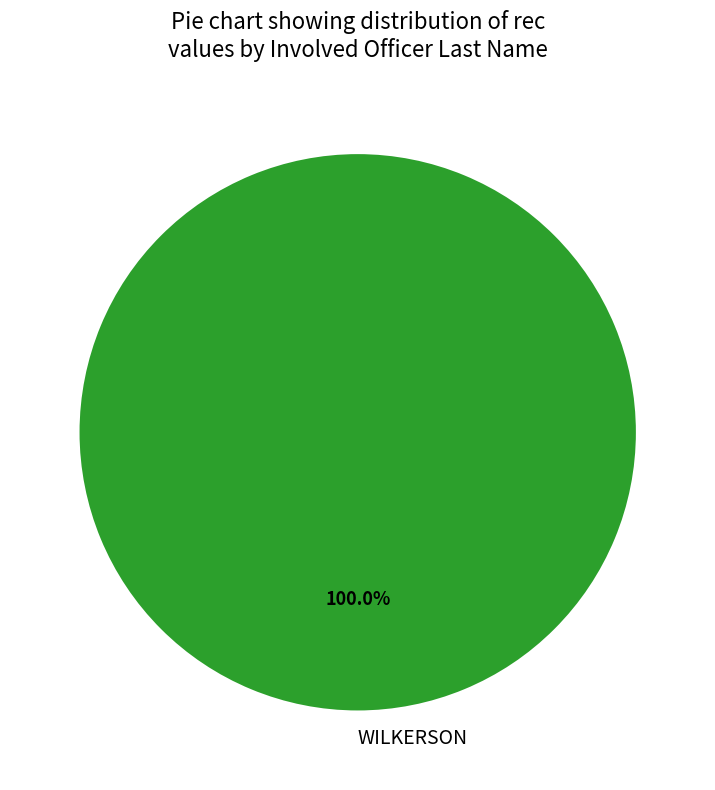

Rank the categories by value from lowest to highest.

WILKERSON